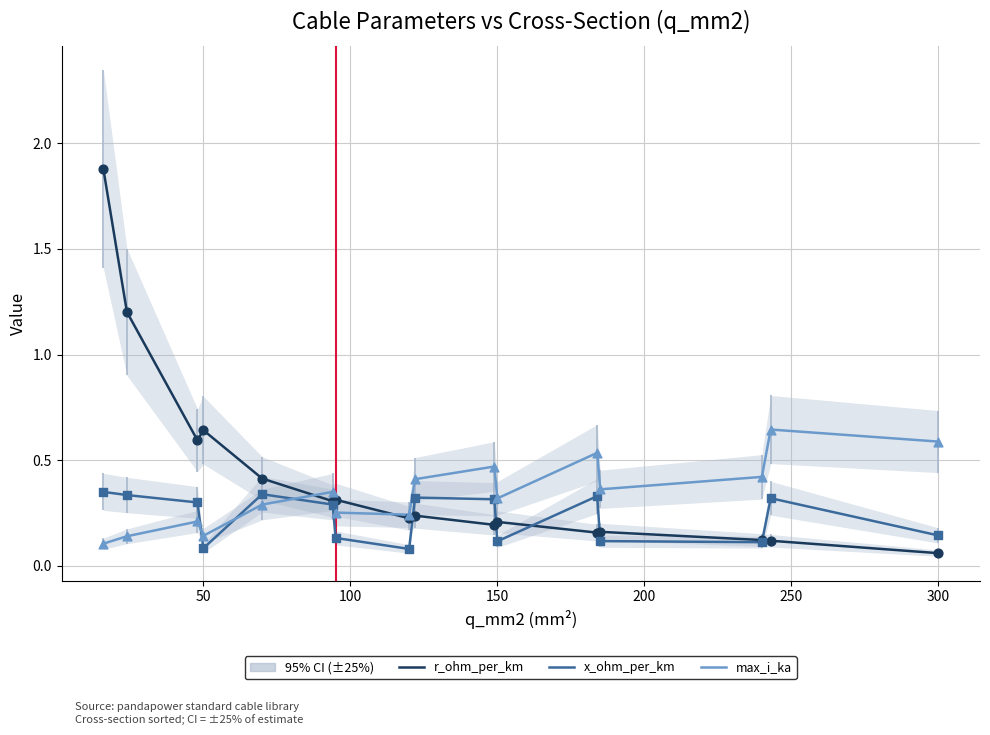

Which series contains the highest Y value?

r_ohm_per_km